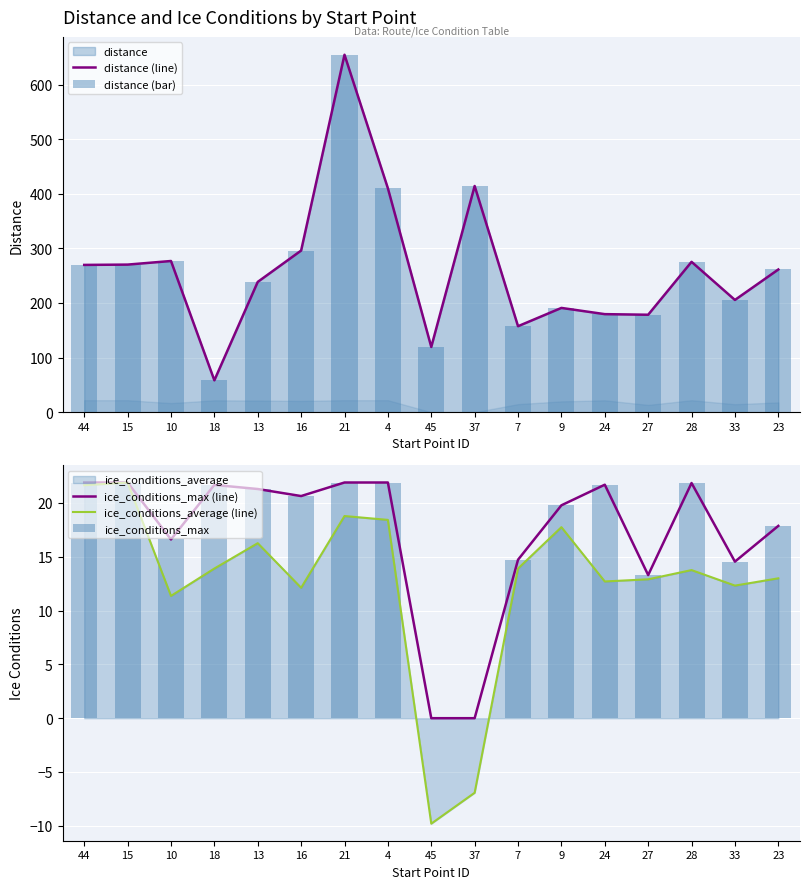

How many positive values does the ice_conditions_max (line) series have?

15